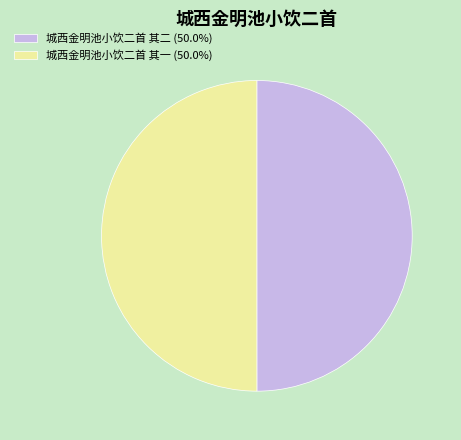

Combined, do 城西金明池小饮二首 其一 (50.0%) and 城西金明池小饮二首 其二 (50.0%) account for over 50%?

Yes